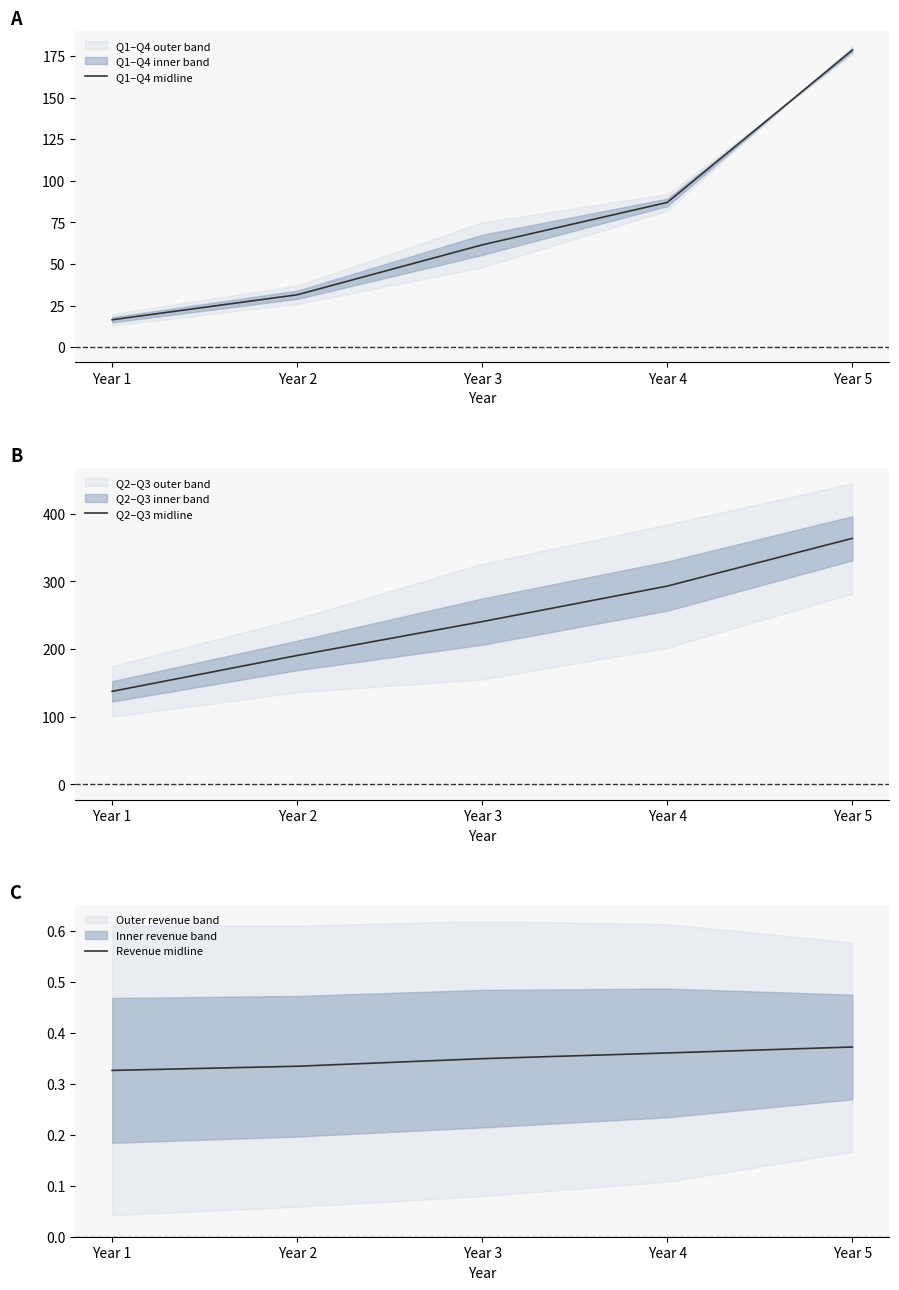

Does the chart have visible grid lines?

No